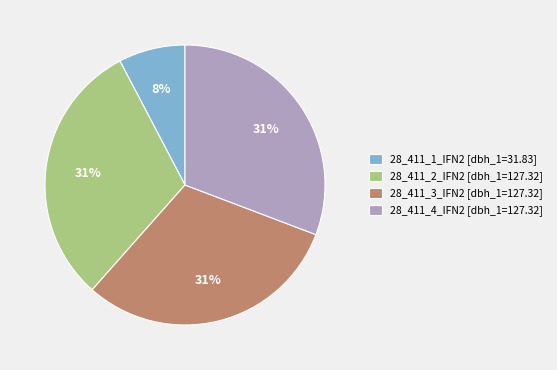

Is 28_411_3_IFN2 the majority of the pie?

No